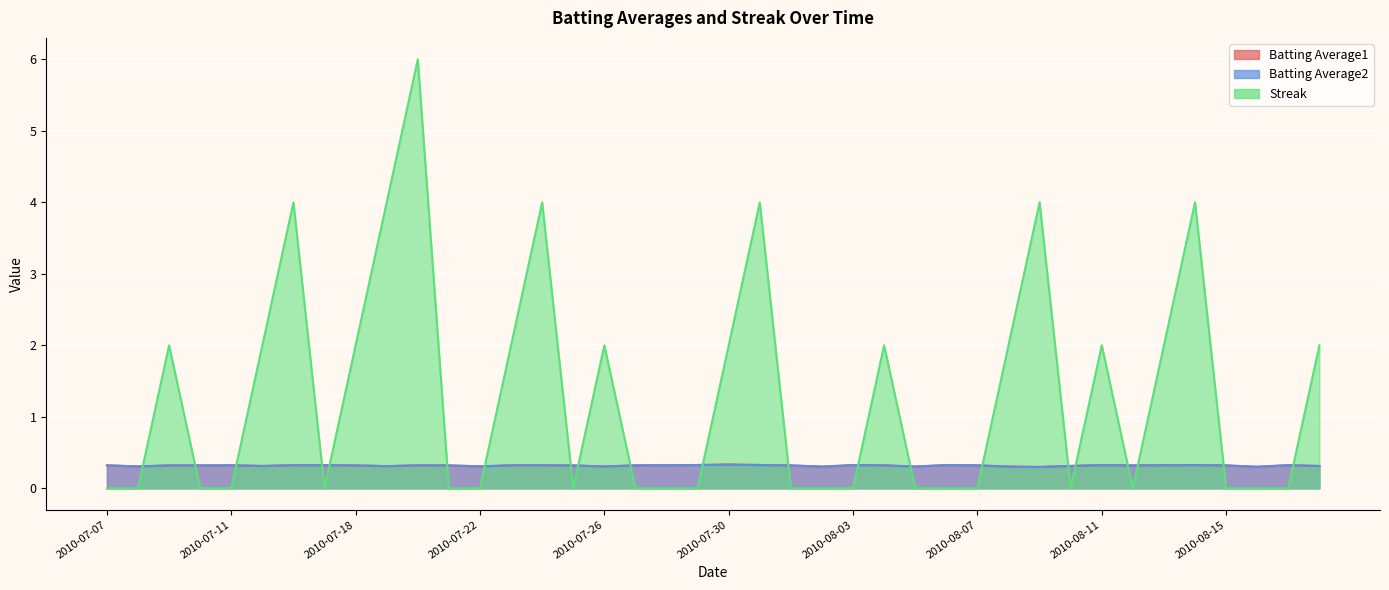

How many series are shown in this chart?

3